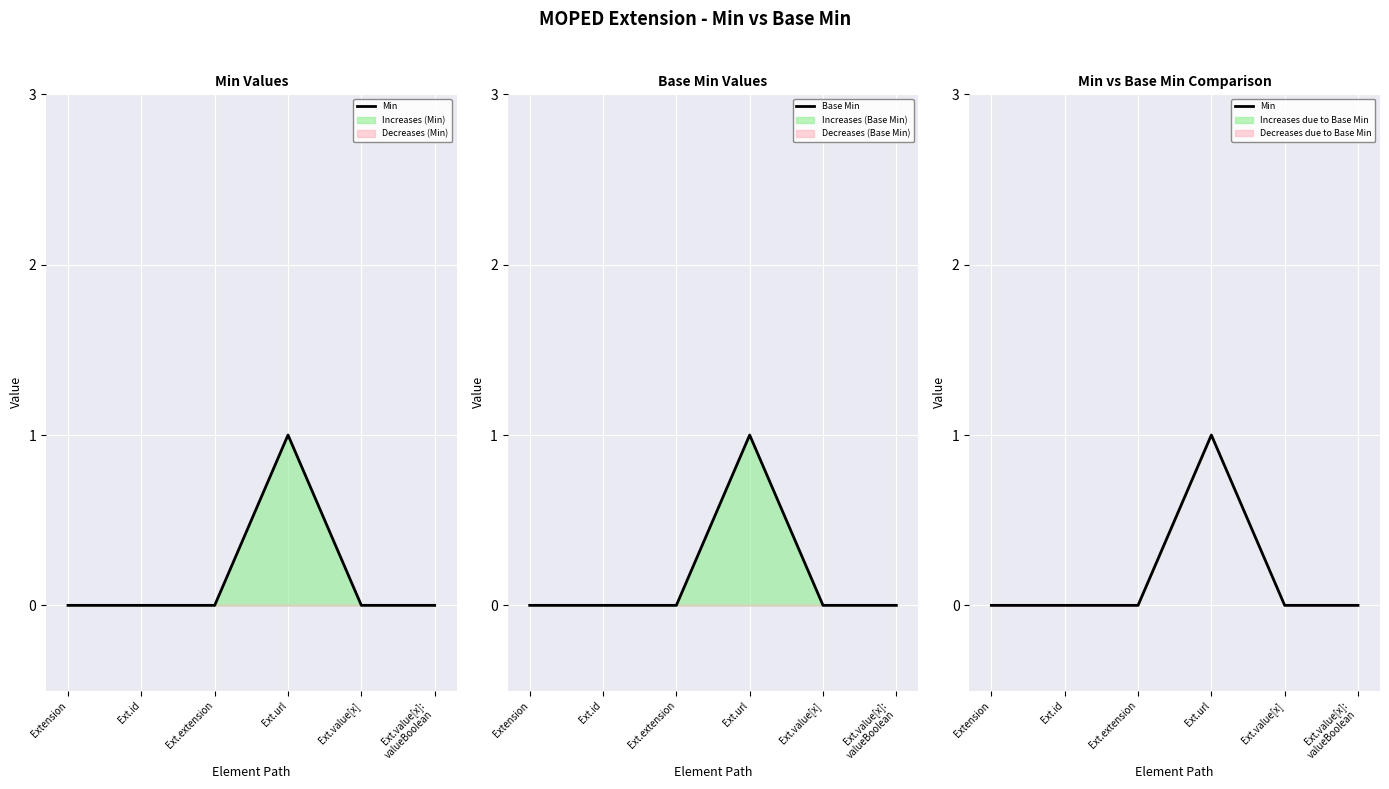

Which series has the largest total across all categories?

Min